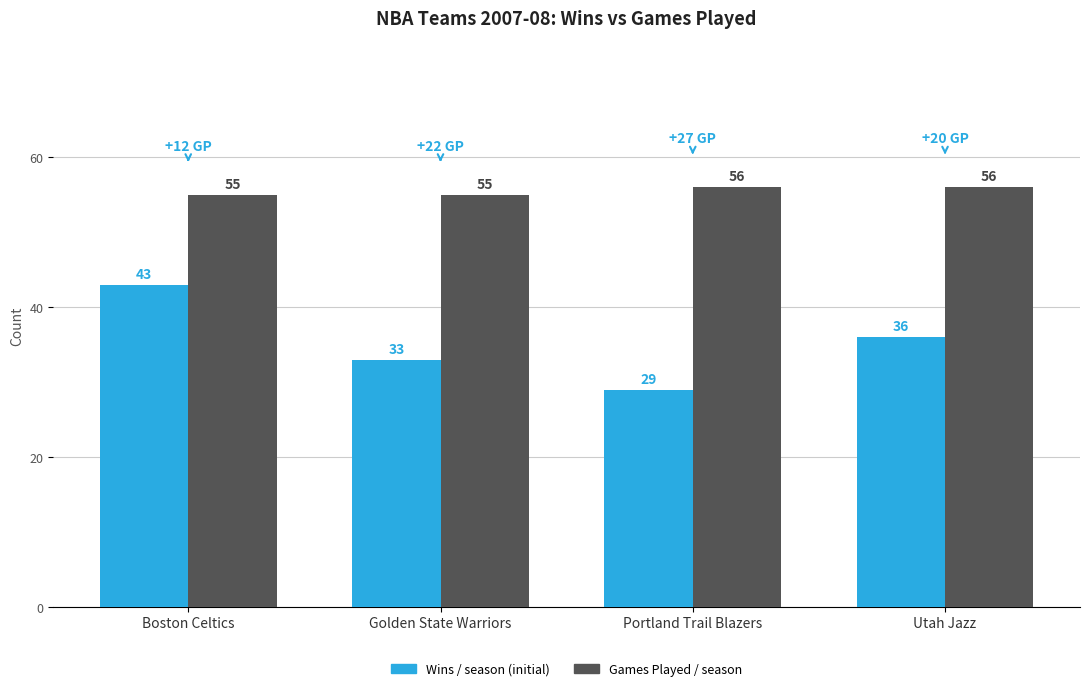

Which series has the largest total across all categories?

Games Played / season